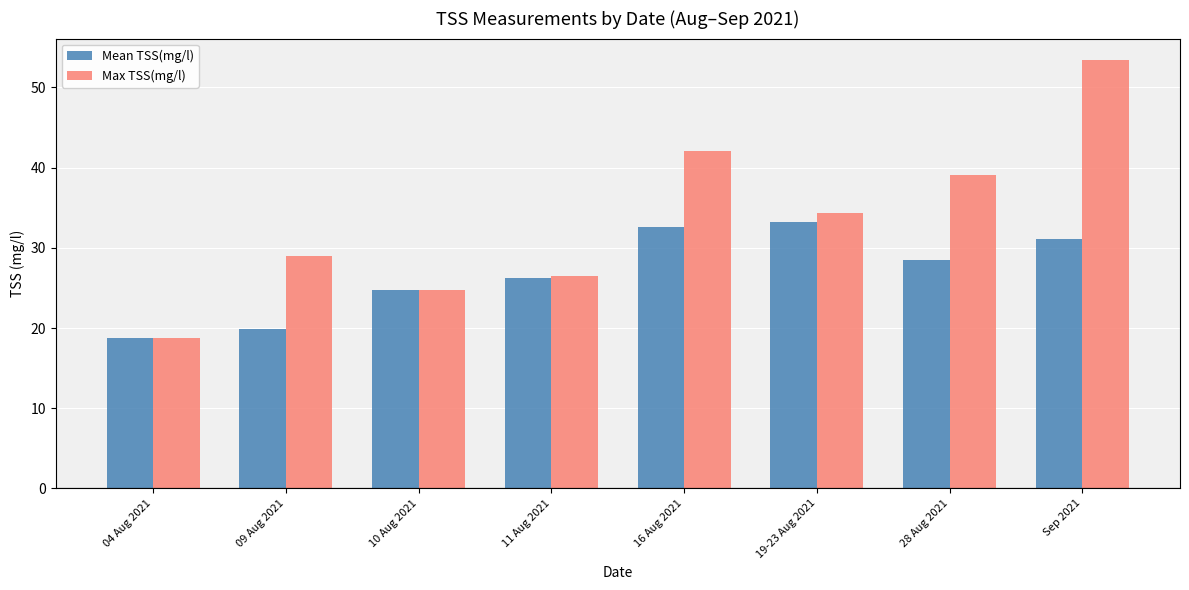

What is the label of the 3rd bar from the right?

19-23 Aug 2021